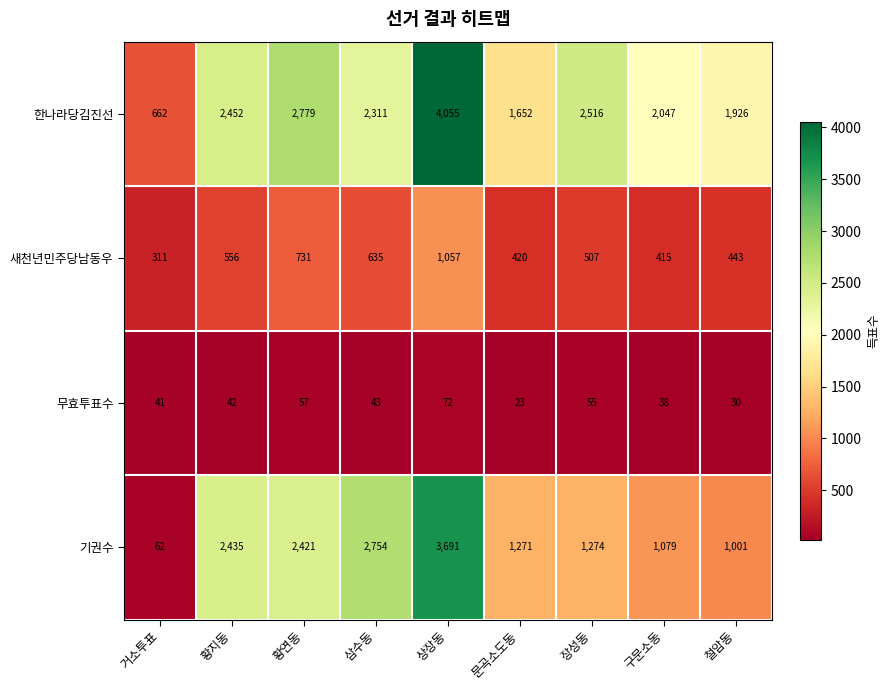

Is it true that 한나라당김진선 equals 2311 at 삼수동?

True